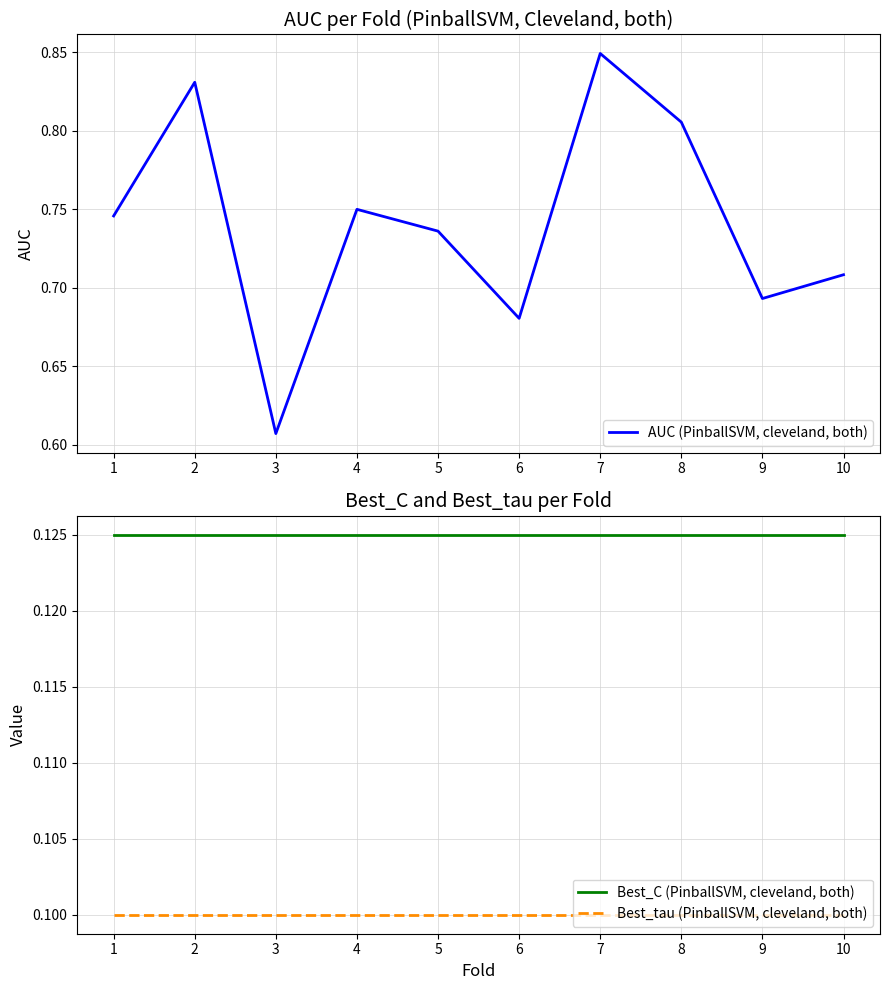

What is the value of the AUC (PinballSVM, cleveland, both) point at the 2nd from the left?

0.8